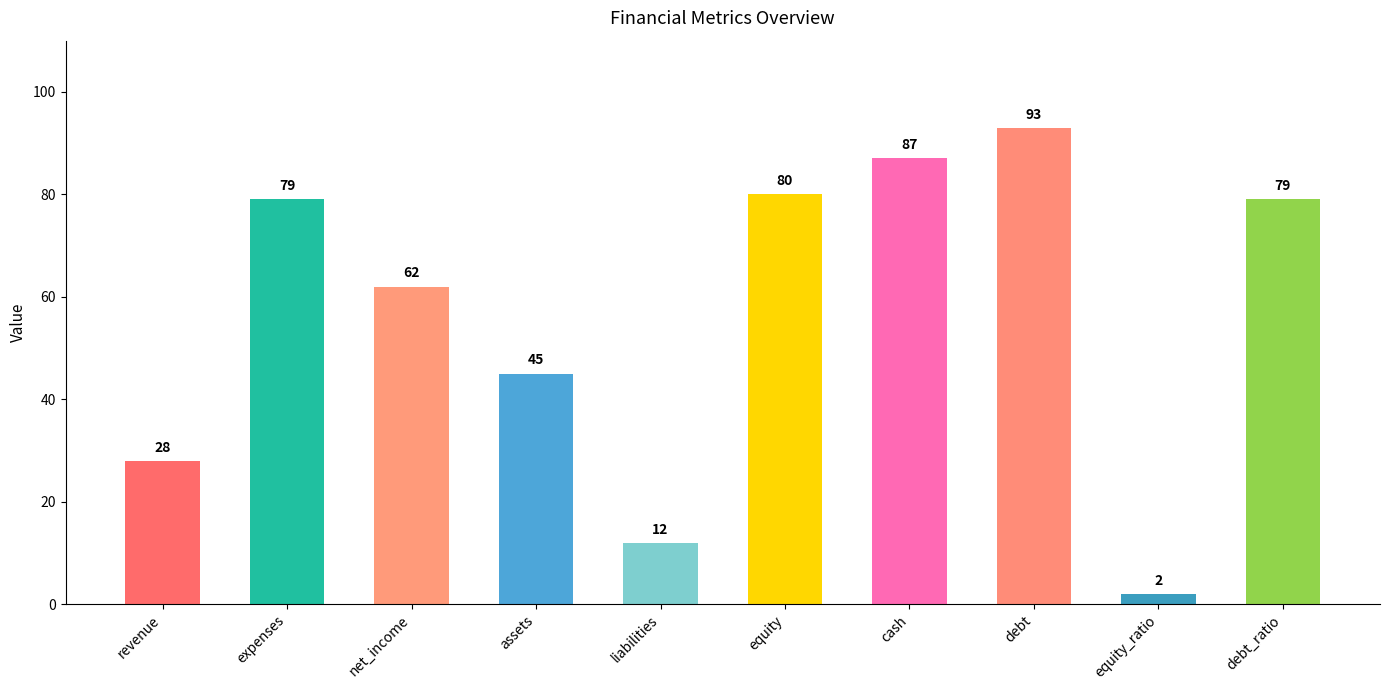

What is the greatest value displayed?

93